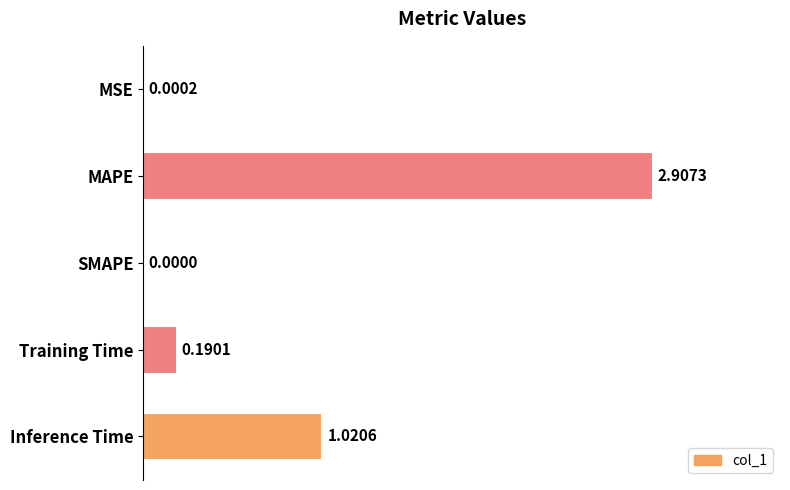

What is the sum of all values?

4.1